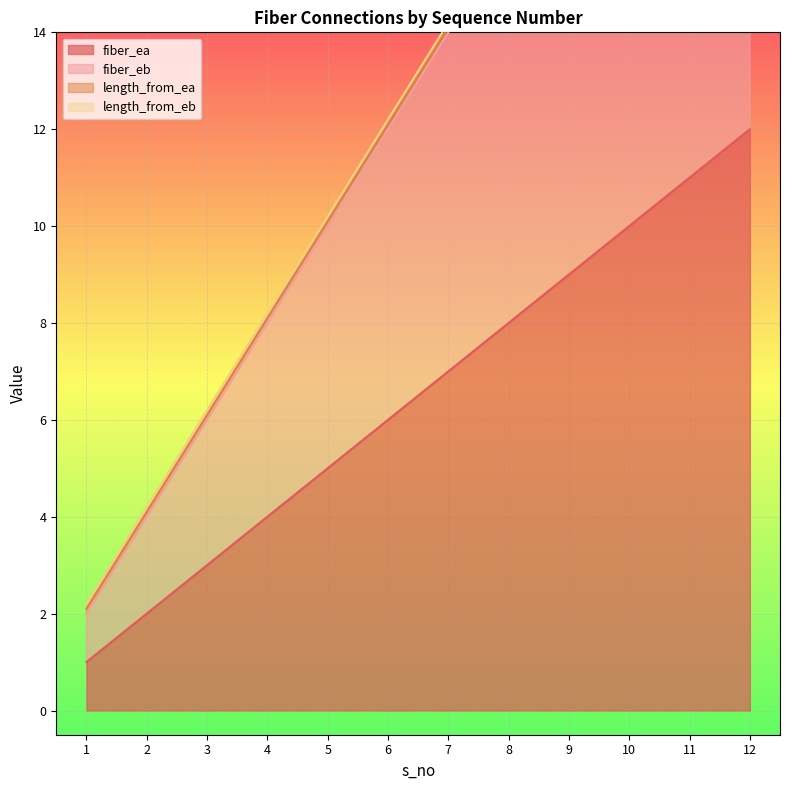

At which label is fiber_eb closest to 13?

6